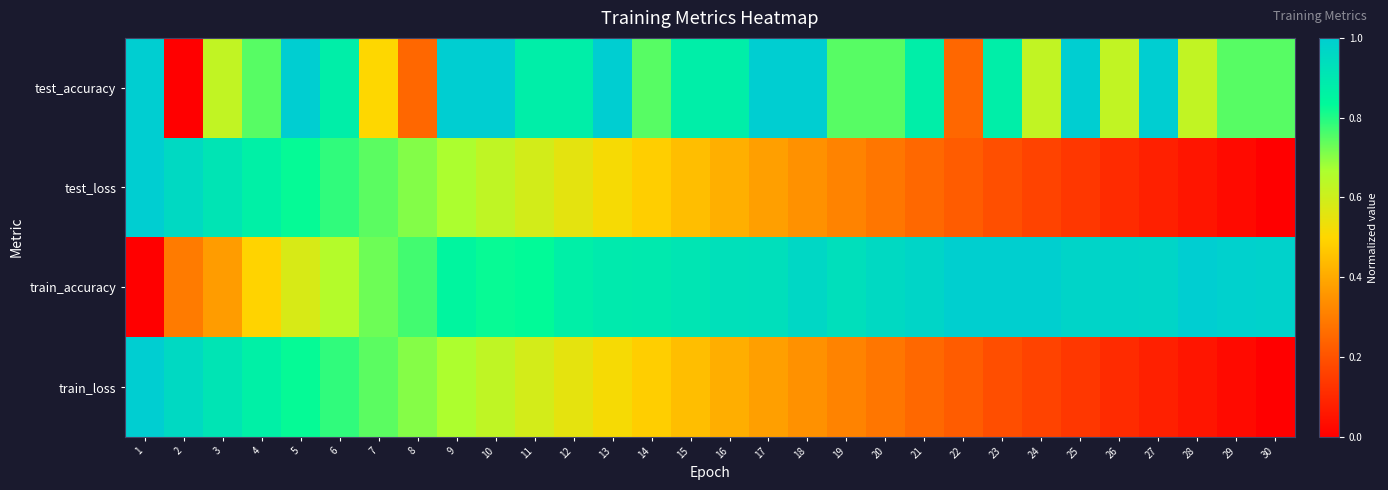

Which has a higher value, 20 or 24?

20